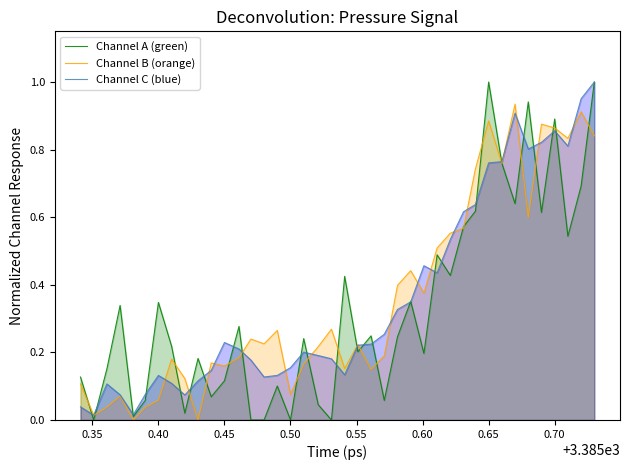

List the series in order of their peak value, highest first.

Channel A (green), Channel C (blue), Channel B (orange)